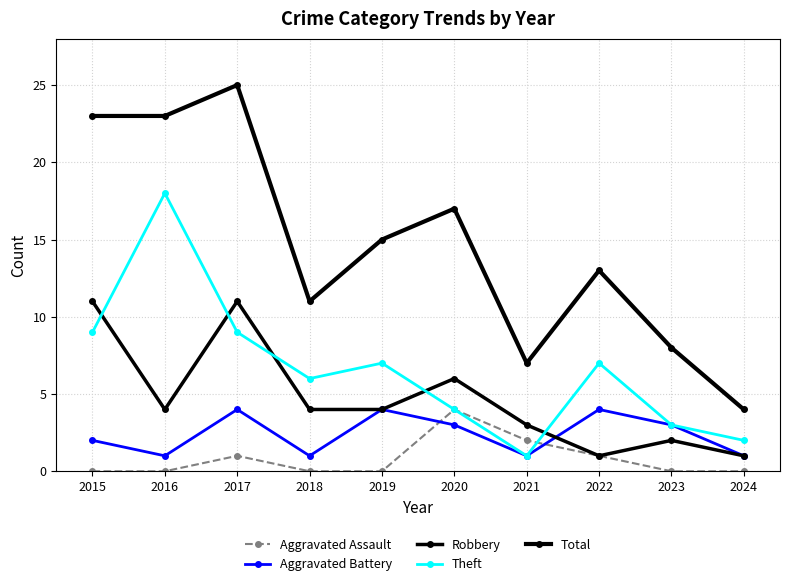

Does the chart have visible grid lines?

Yes